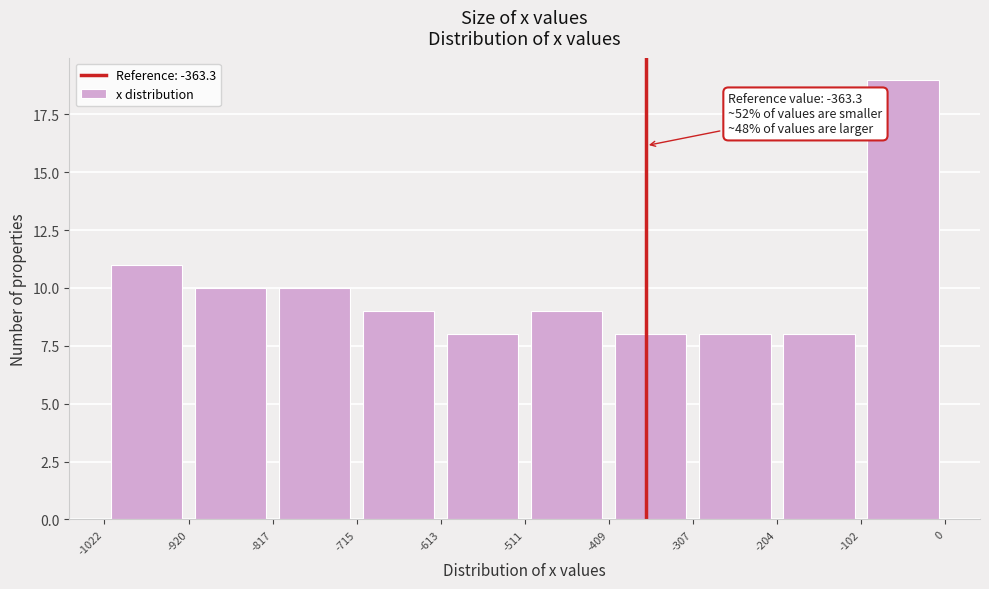

Over which range of the x-axis is the bar tallest?

-102 to 0